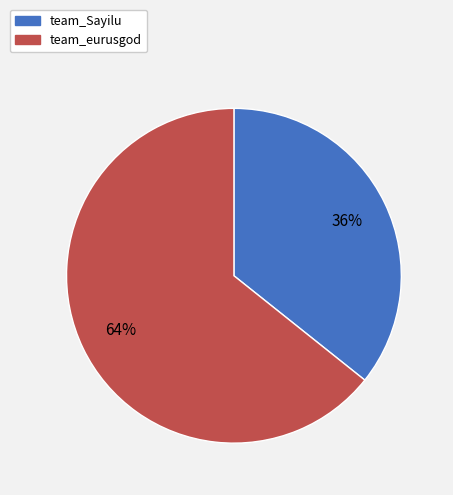

What percentage is the team_Sayilu slice, to the nearest percent?

36%